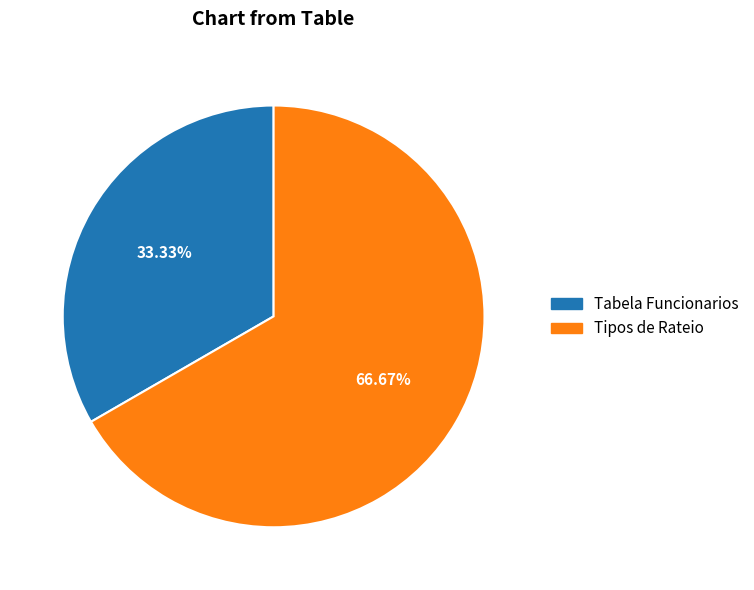

The Tabela Funcionarios slice represents 24% of the pie. True or false?

False